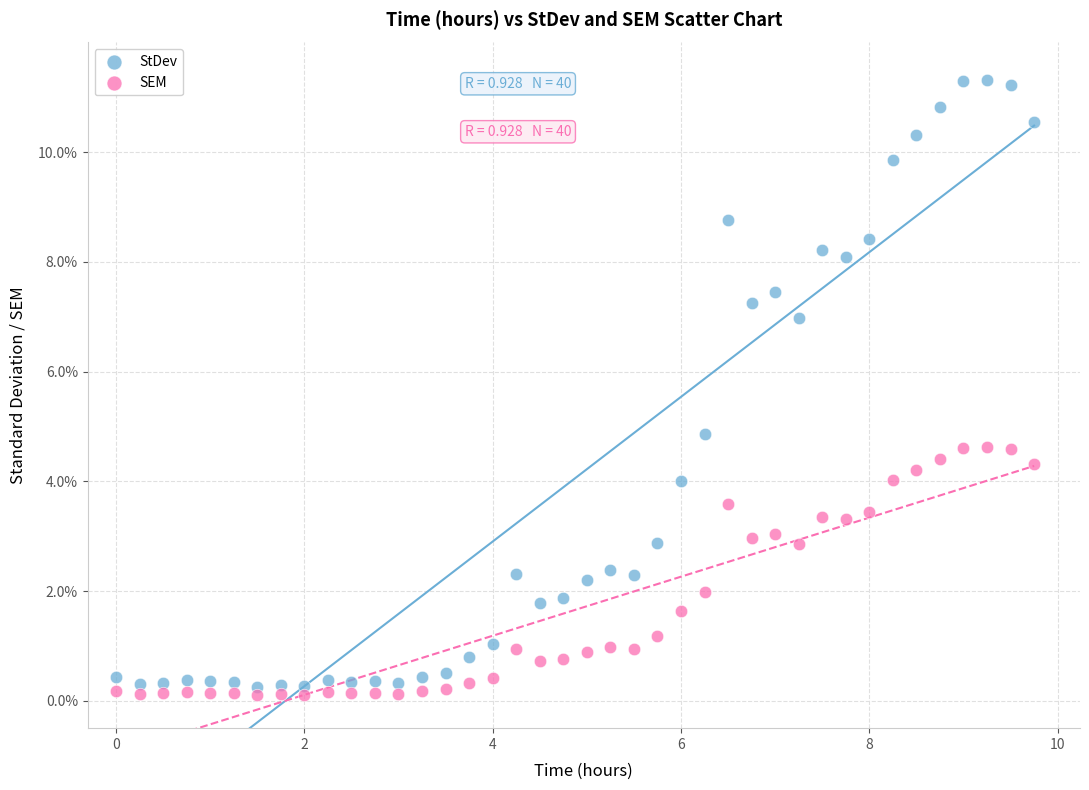

Which series contains the lowest Y value?

SEM